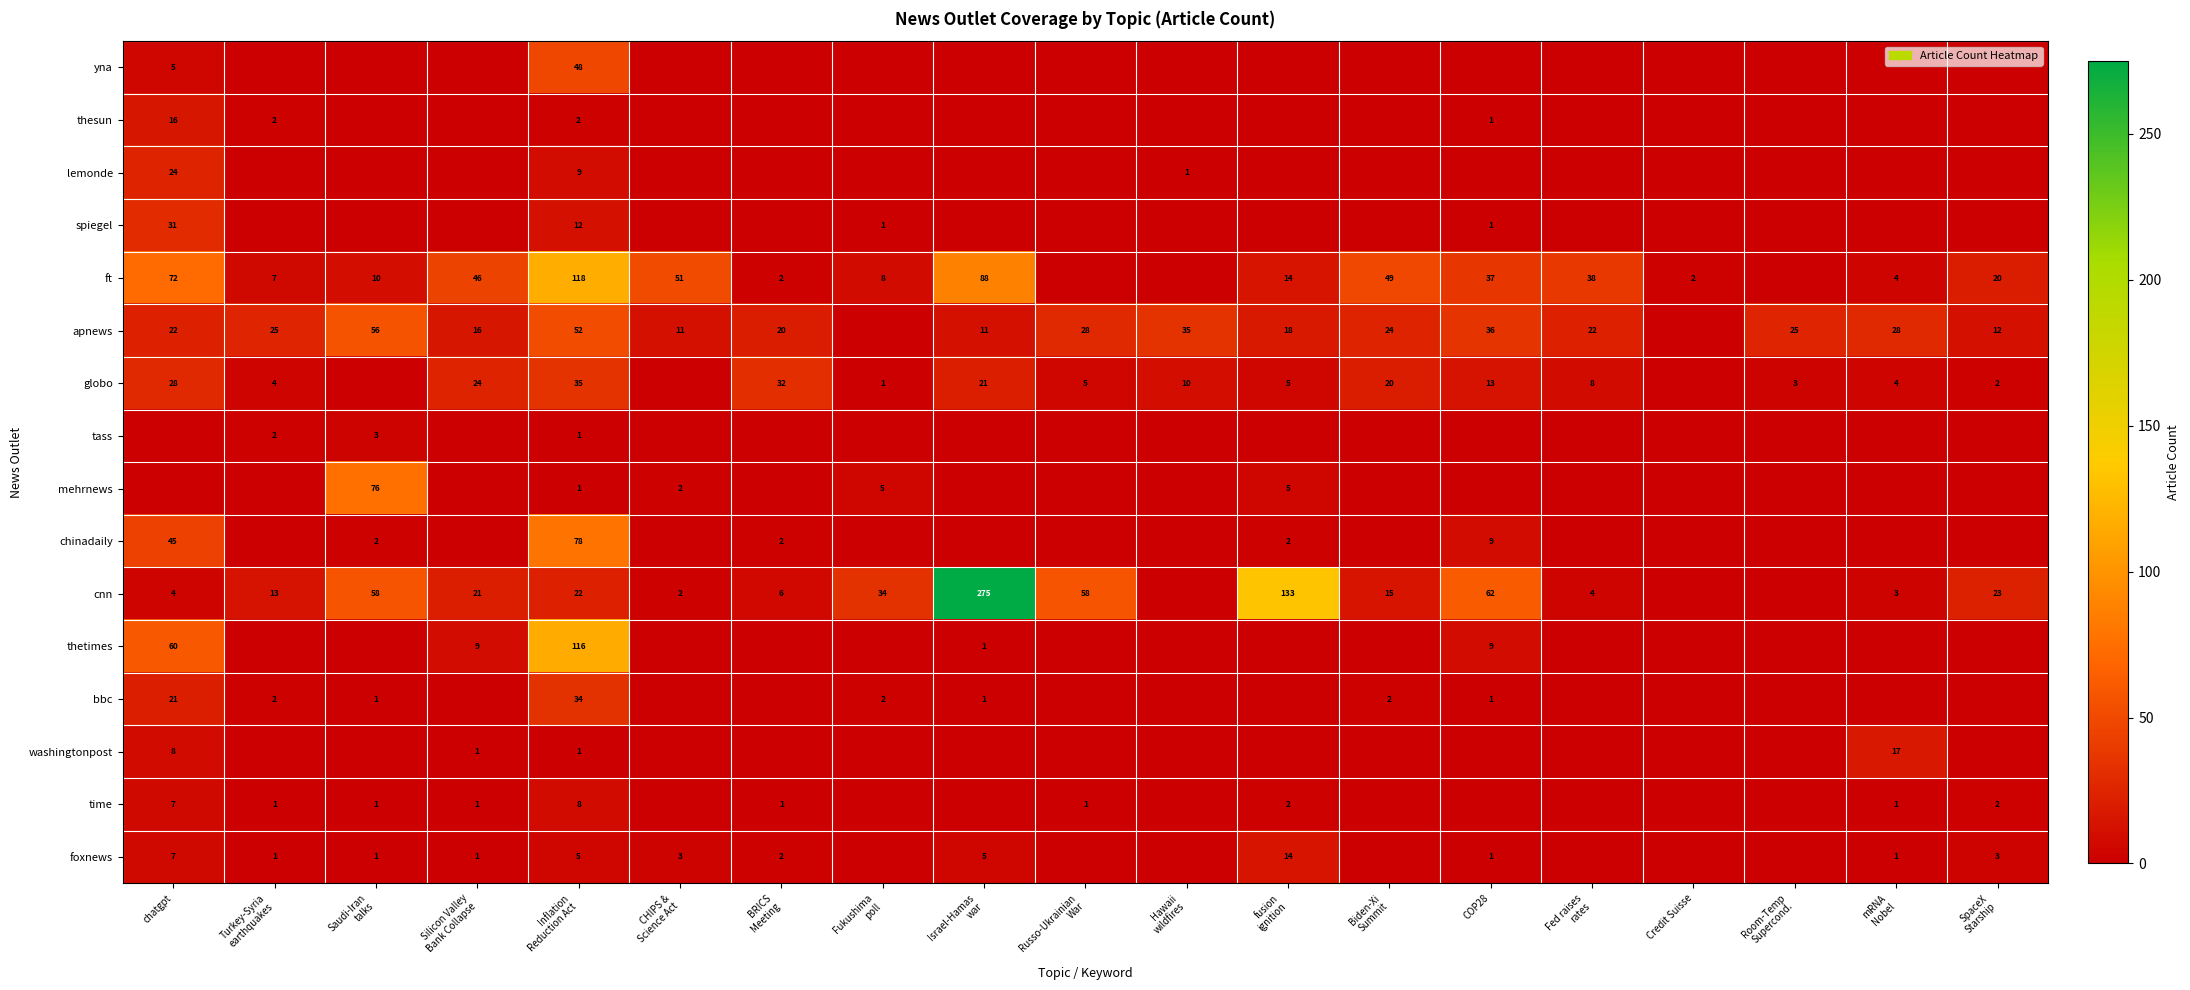

At which category is the sum across all series the highest?

Inflation
Reduction Act